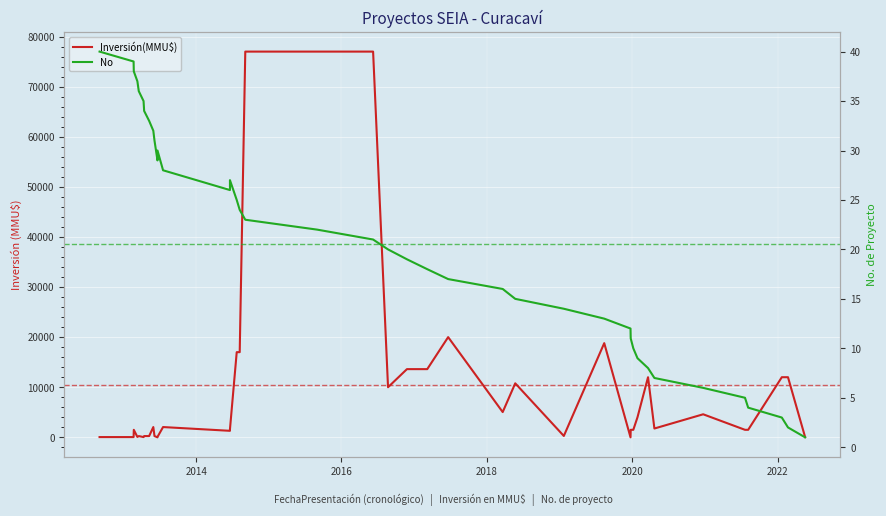

How many lines are shown in the chart?

2